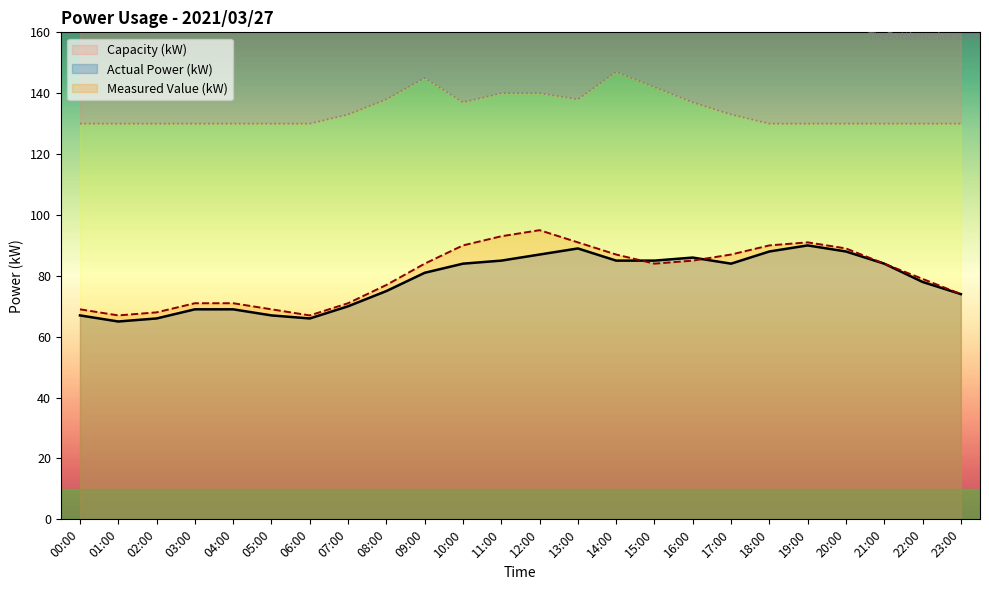

Reading right to left, transcribe all the data shown in this chart.

Actual Power (kW): 23:00=74	22:00=78	21:00=84	20:00=88	19:00=90	18:00=88	17:00=84	16:00=86	15:00=85	14:00=85	13:00=89	12:00=87	11:00=85	10:00=84	09:00=81	08:00=75	07:00=70	06:00=66	05:00=67	04:00=69	03:00=69	02:00=66	01:00=65	00:00=67
Measured Value (kW): 23:00=74	22:00=79	21:00=84	20:00=89	19:00=91	18:00=90	17:00=87	16:00=85	15:00=84	14:00=87	13:00=91	12:00=95	11:00=93	10:00=90	09:00=84	08:00=77	07:00=71	06:00=67	05:00=69	04:00=71	03:00=71	02:00=68	01:00=67	00:00=69
Capacity (kW): 23:00=130	22:00=130	21:00=130	20:00=130	19:00=130	18:00=130	17:00=133	16:00=137	15:00=142	14:00=147	13:00=138	12:00=140	11:00=140	10:00=137	09:00=145	08:00=138	07:00=133	06:00=130	05:00=130	04:00=130	03:00=130	02:00=130	01:00=130	00:00=130